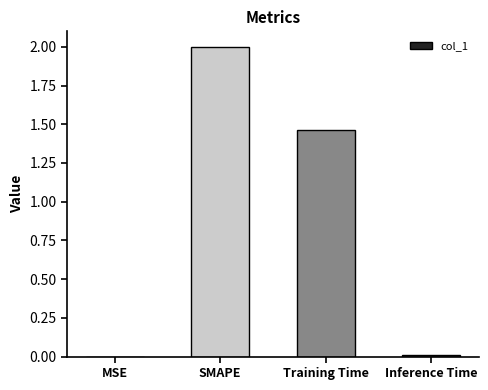

What is the sum of all values?

3.5